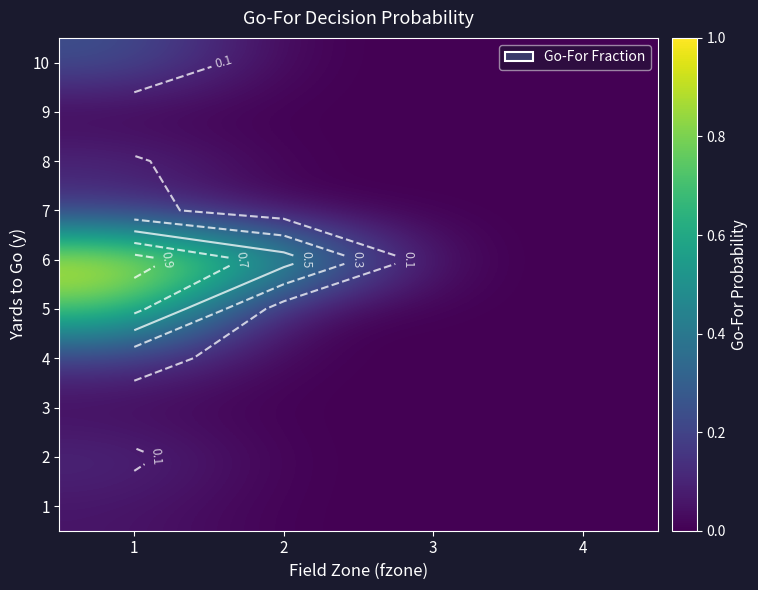

Rank the categories by 3 value from lowest to highest.

2, 3, 4, 1